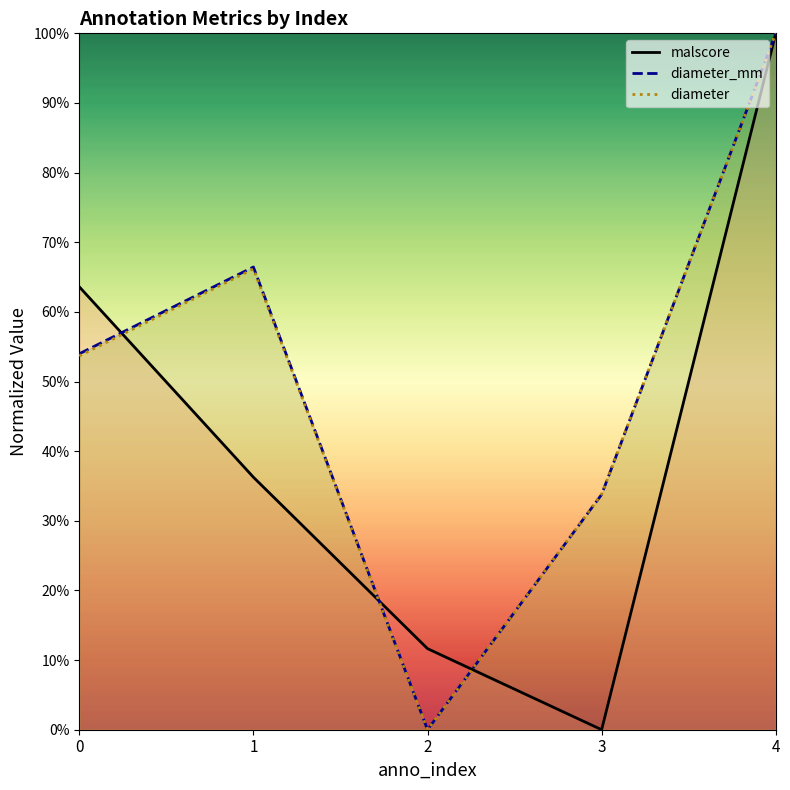

Which series has the largest total across all categories?

diameter_mm